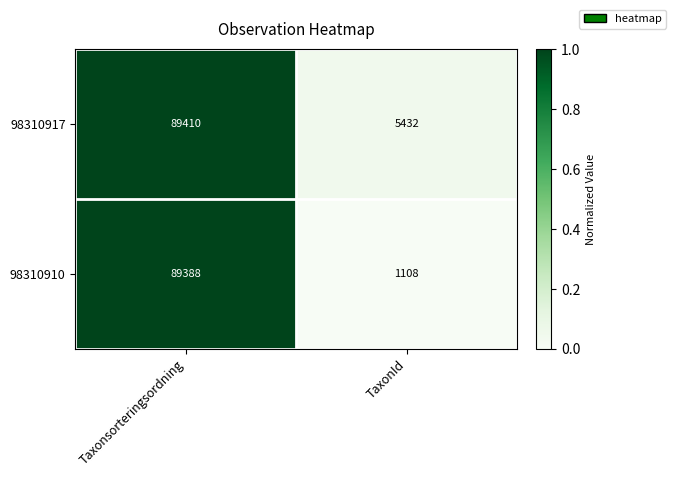

At which category is the sum across all series the highest?

Taxonsorteringsordning